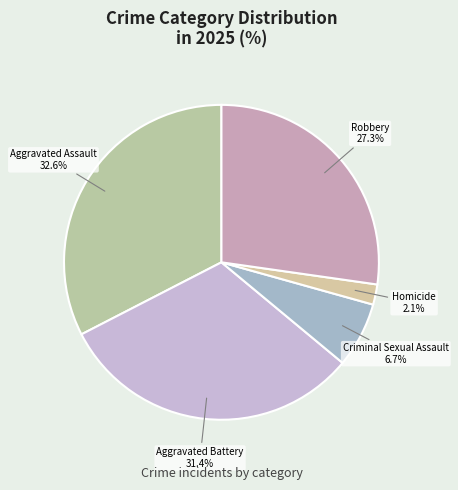

Which slice is the largest?

Aggravated Assault